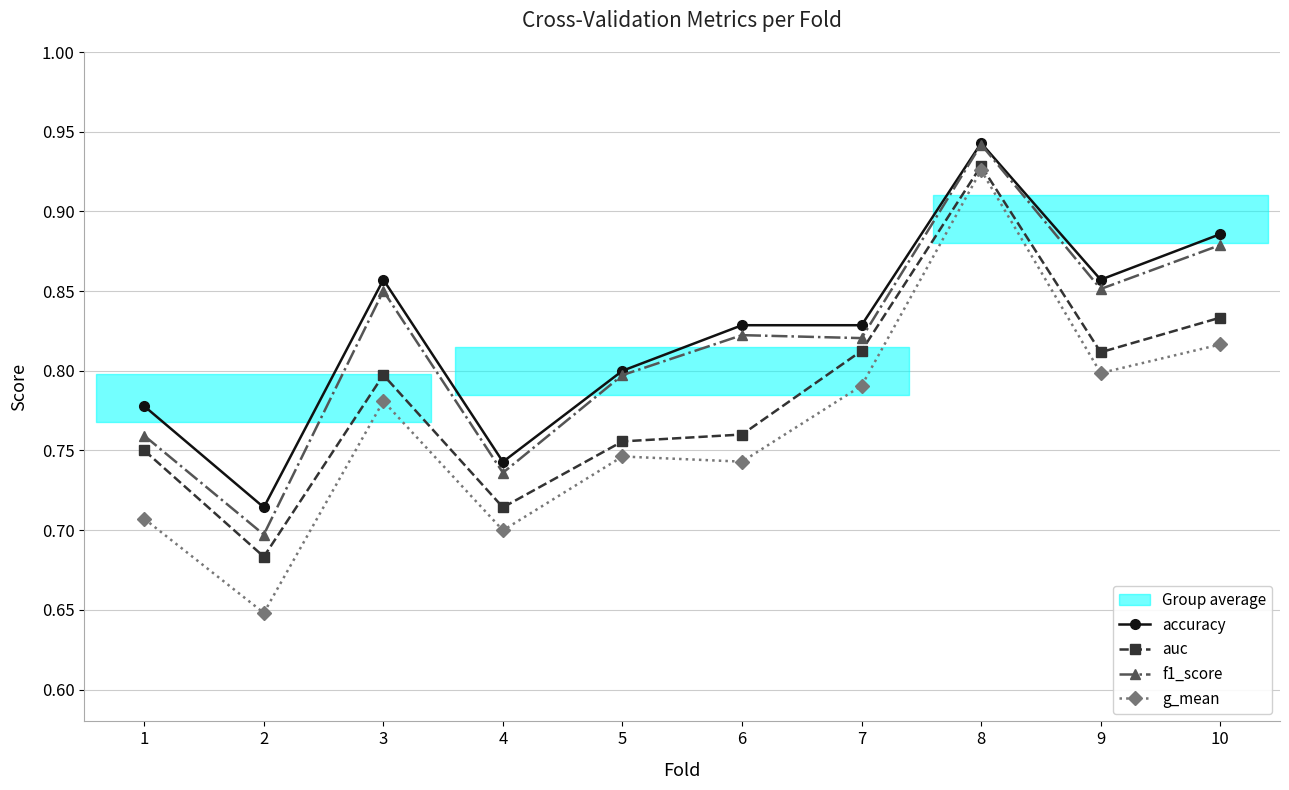

True or false: g_mean and f1_score cross at least once.

False